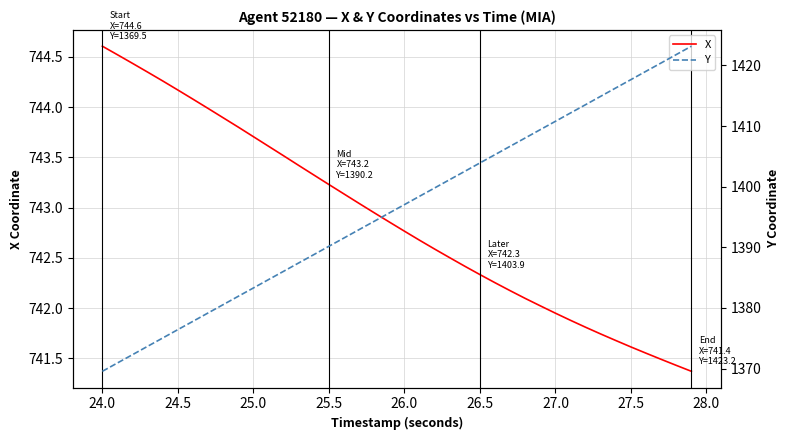

True or false: Y and X intersect in this chart.

False